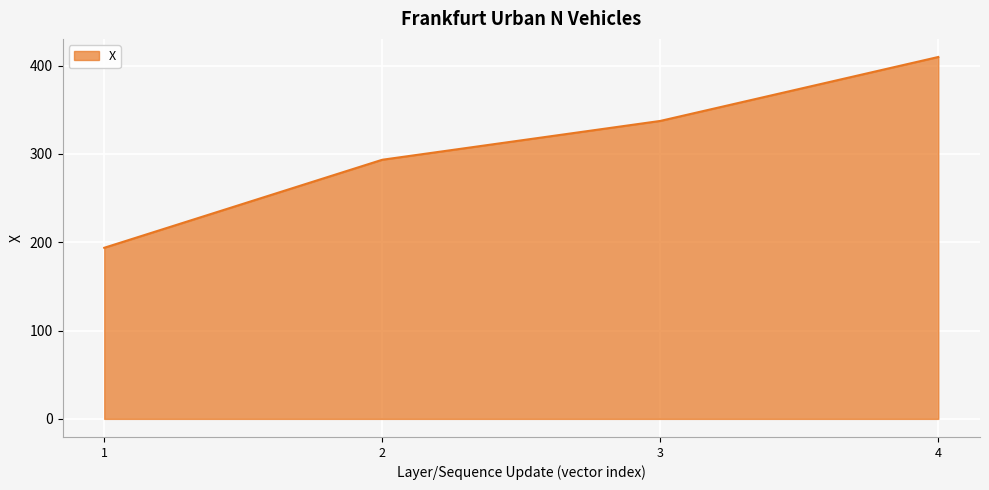

How many lines are shown in the chart?

1